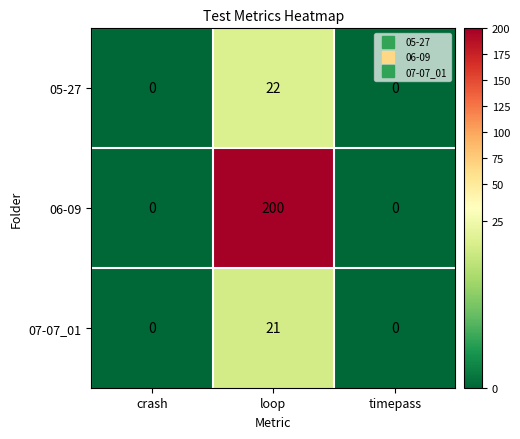

Rank the series at loop from highest to lowest value.

06-09, 05-27, 07-07_01